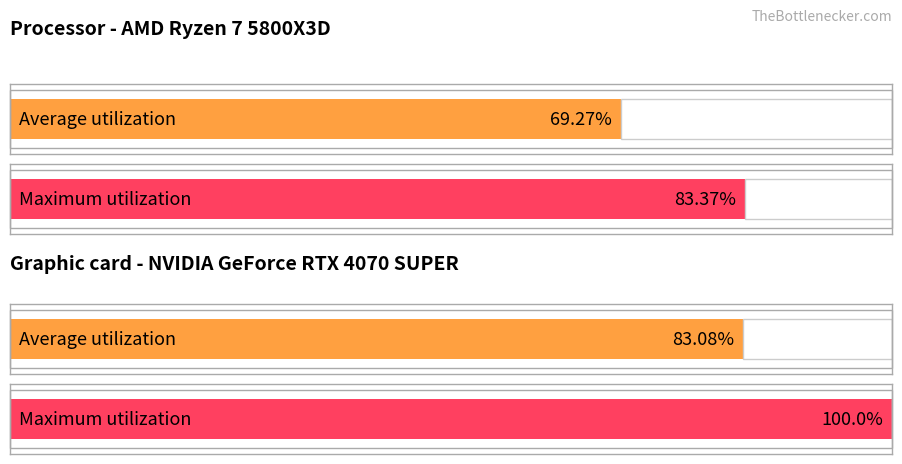

The Transfer Volume series shows 993.8 at Sp7. True or false?

False